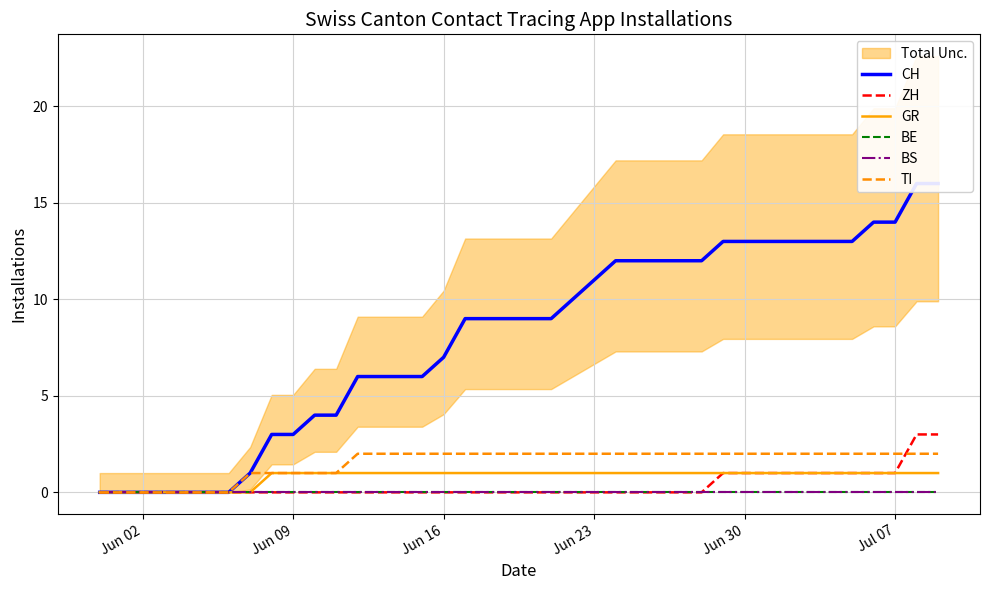

True or false: BE and ZH intersect in this chart.

False